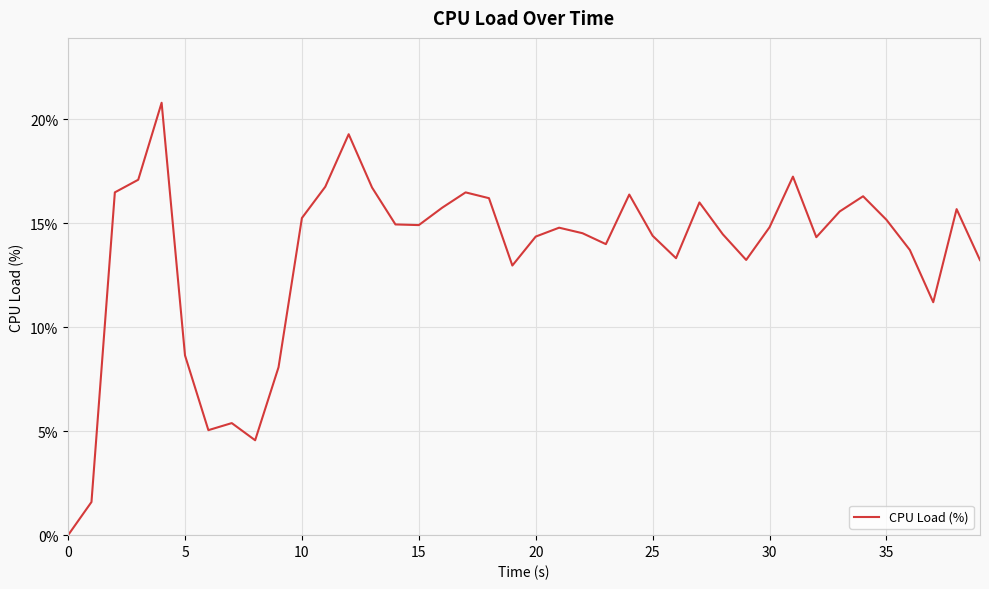

What is the difference between the maximum and minimum values?

20.8